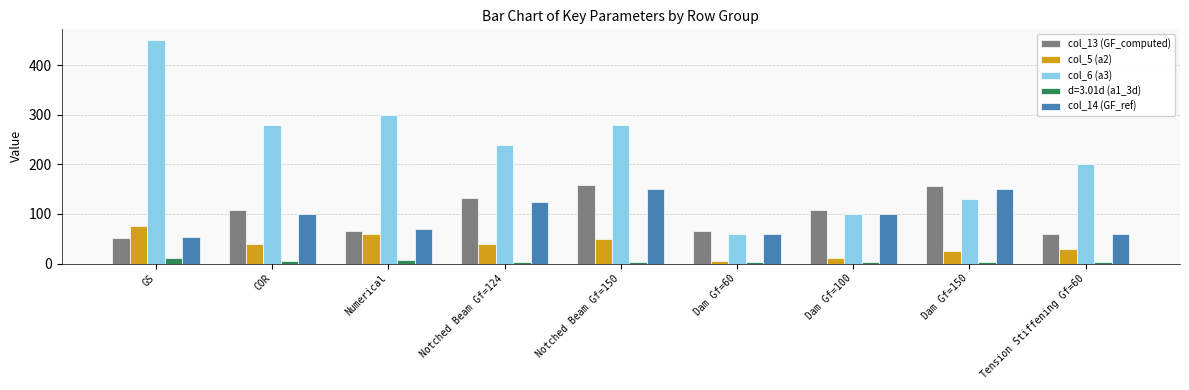

Which series has the largest range (max minus min)?

col_6 (a3)